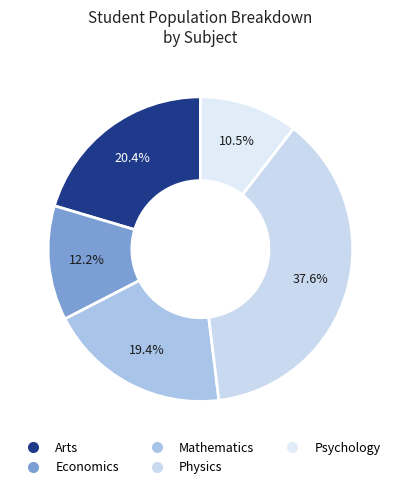

What portion of the pie excludes Economics?

87.8%